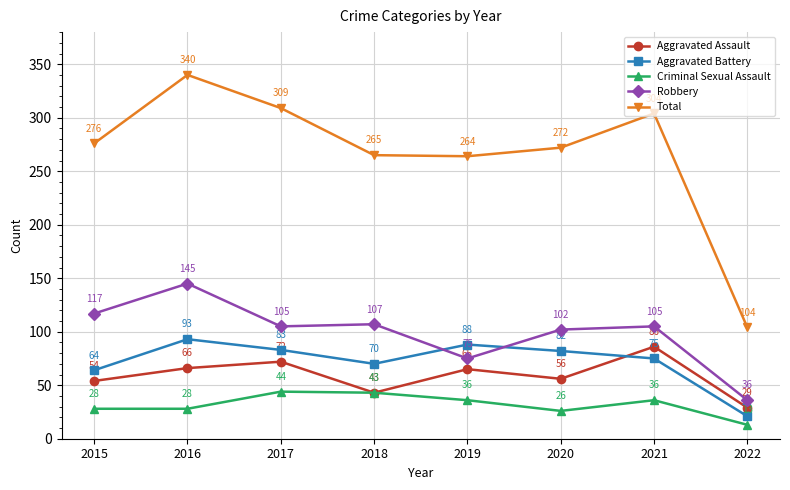

What are all the series names shown in the legend?

Aggravated Assault, Aggravated Battery, Criminal Sexual Assault, Robbery, Total